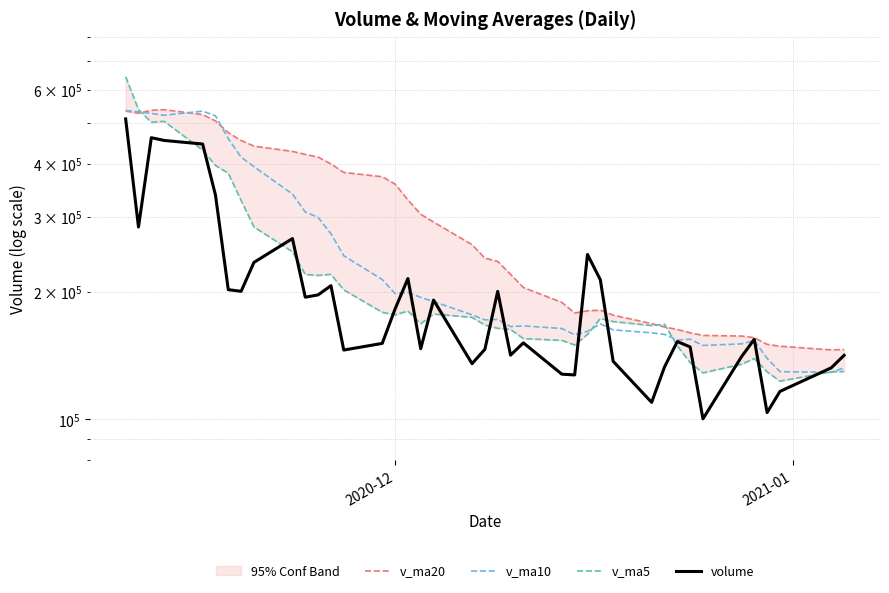

The value of volume at 30 is 182051.3. True or false?

False